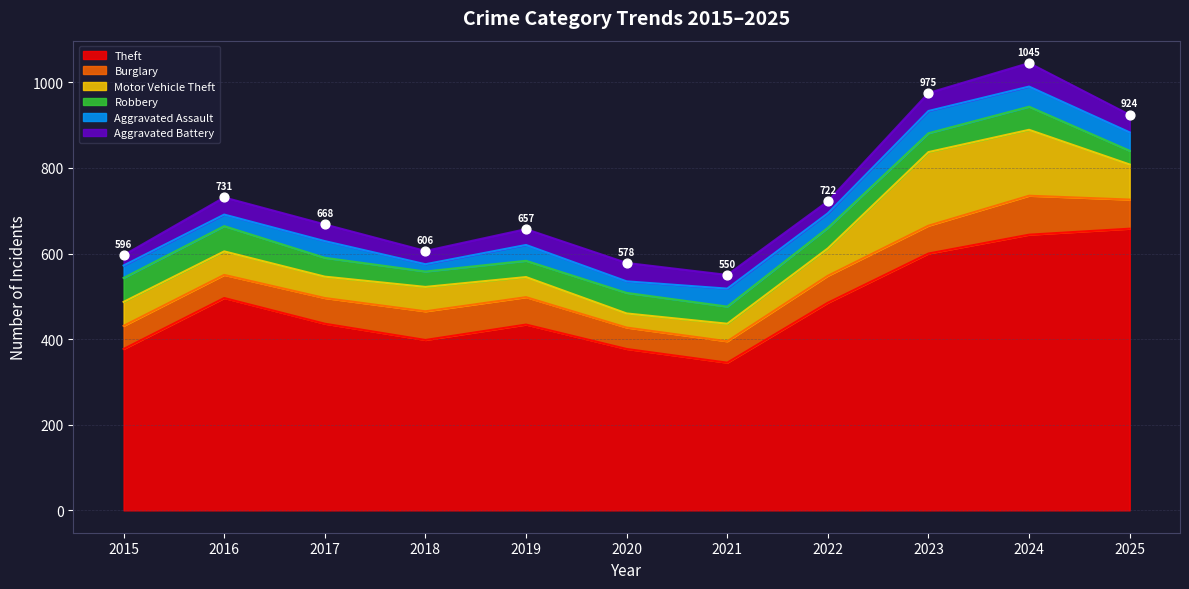

Which series reaches the minimum Y coordinate?

Aggravated Assault